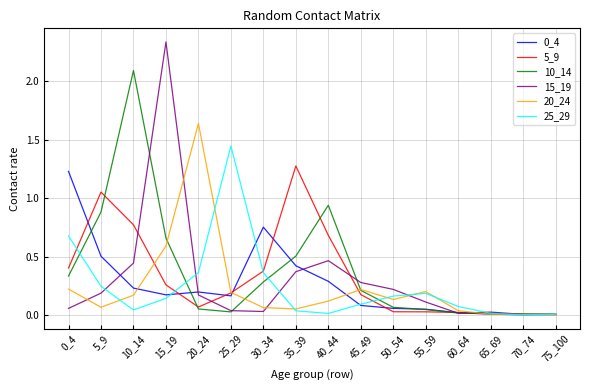

The value of 20_24 at 55_59 is 0.1. True or false?

False